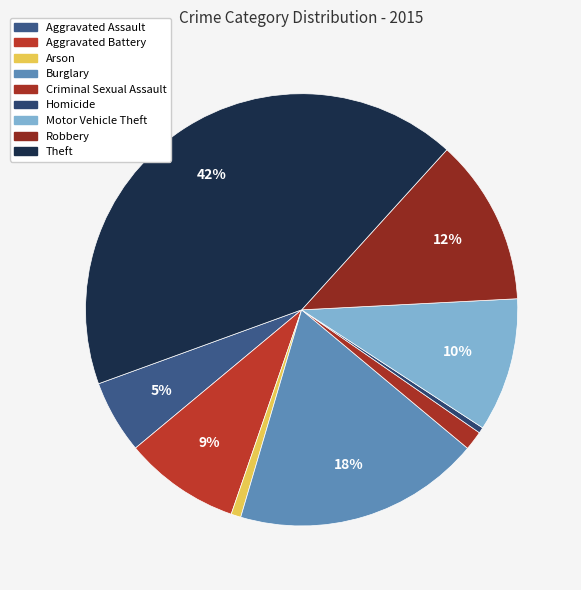

True or false: Motor Vehicle Theft accounts for 10% of the total.

True